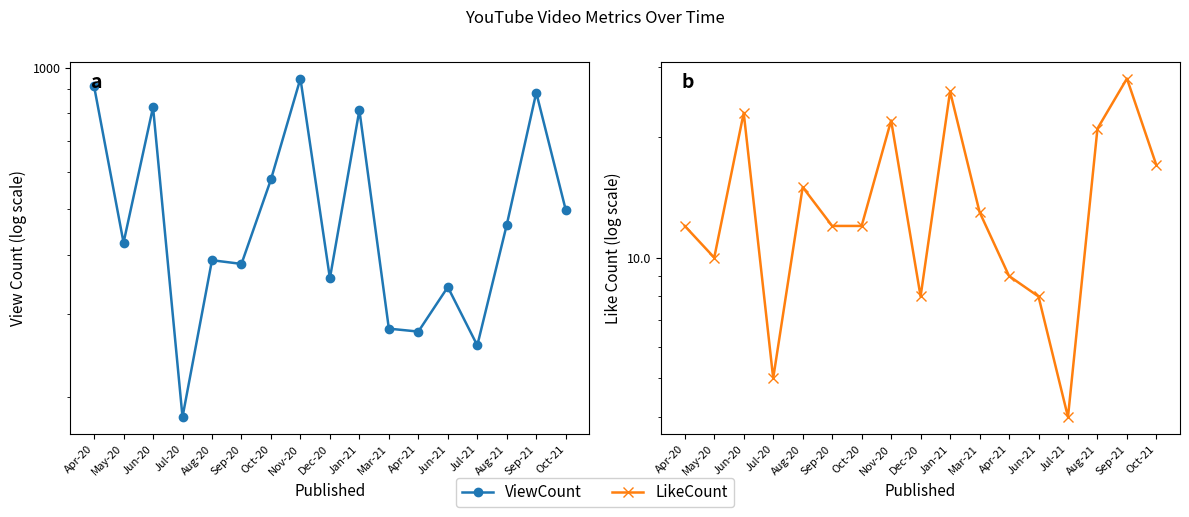

How many data points in LikeCount are above 12?

8